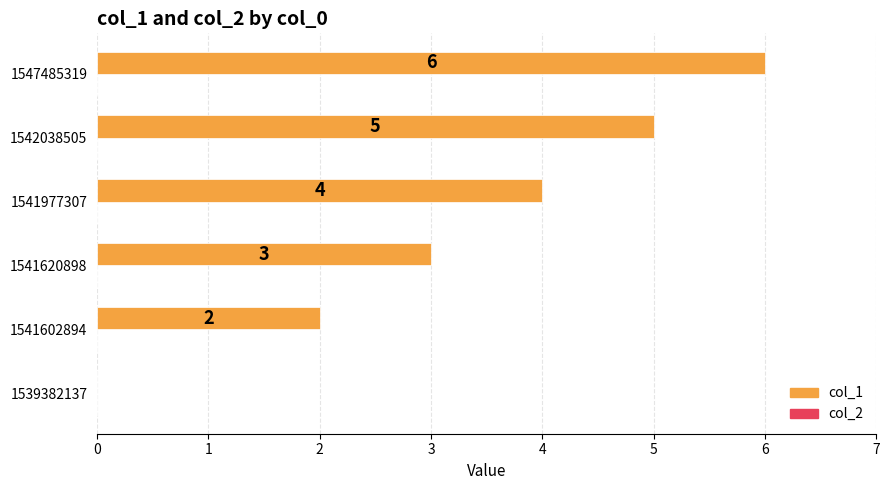

What is the change in value from 1541602894 to 1542038505?

+3